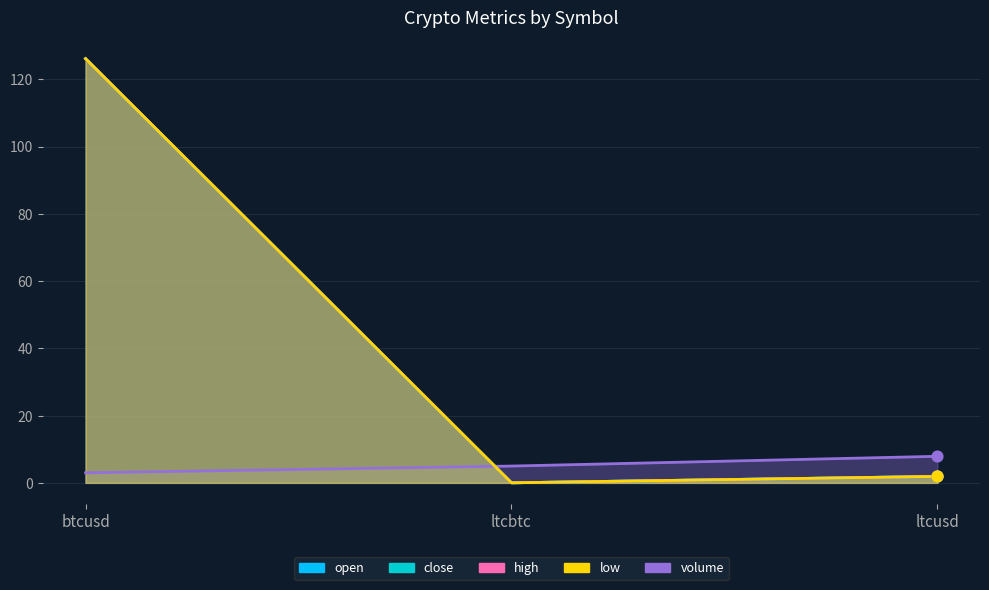

At how many categories does at least one series exceed 50?

1